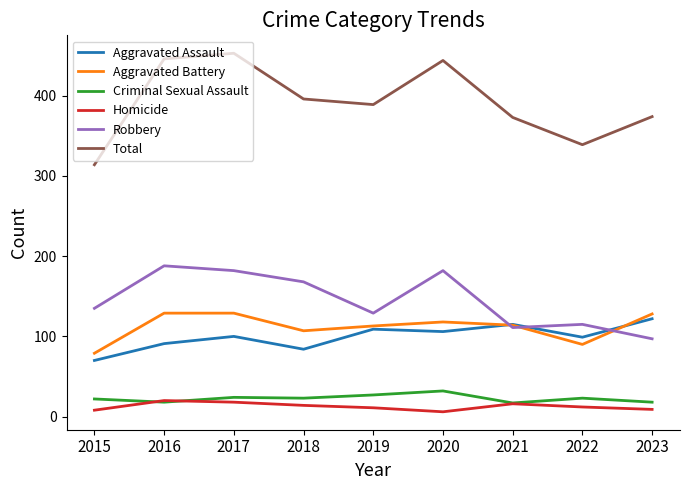

Between 2016 and 2022, which series saw the biggest shift?

Total